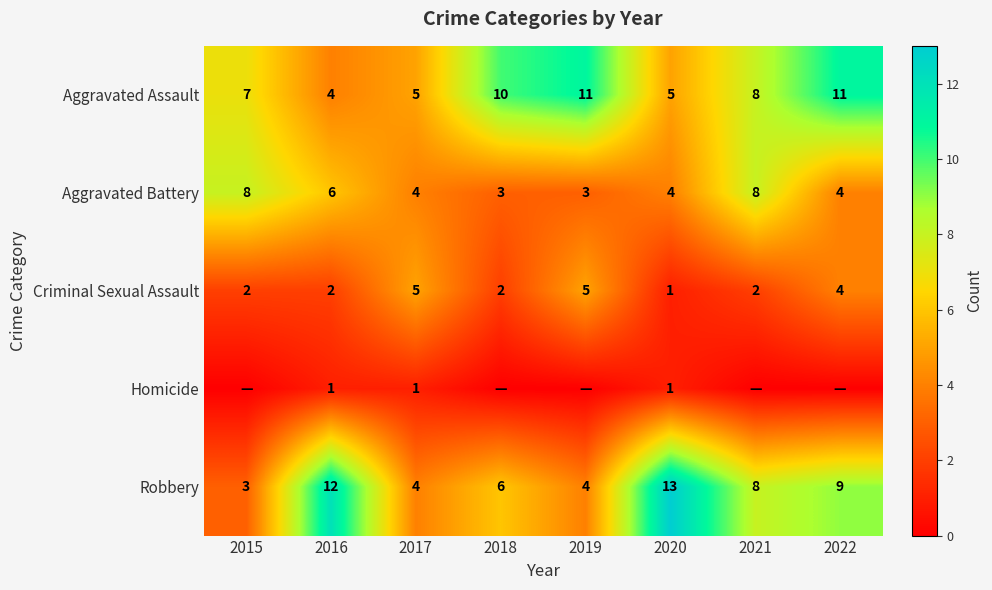

Is the value of Homicide at 2016 greater than the value of Robbery at 2020?

No